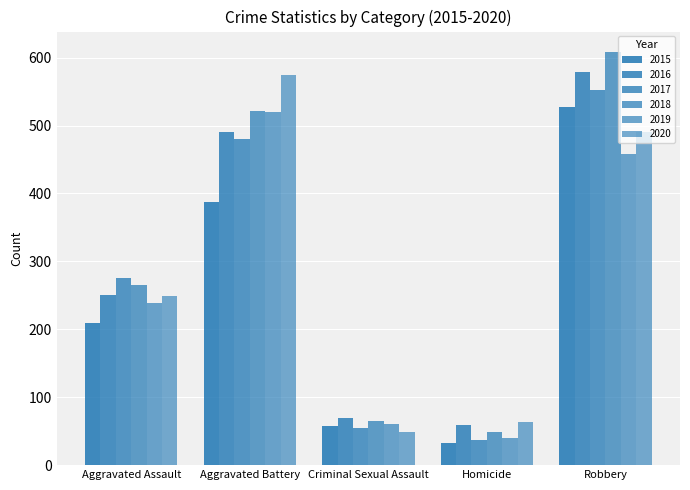

Does the chart contain stacked bars?

No